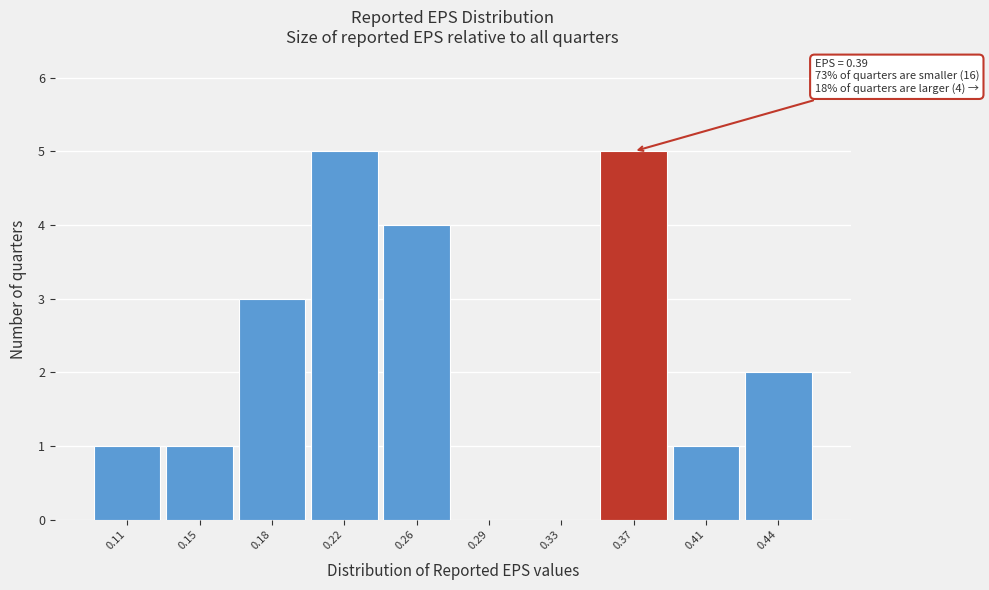

Reading left to right, list all the values displayed in this chart.

0.11=1	0.15=1	0.18=3	0.22=5	0.26=4	0.29=0	0.33=0	0.37=5	0.41=1	0.44=2